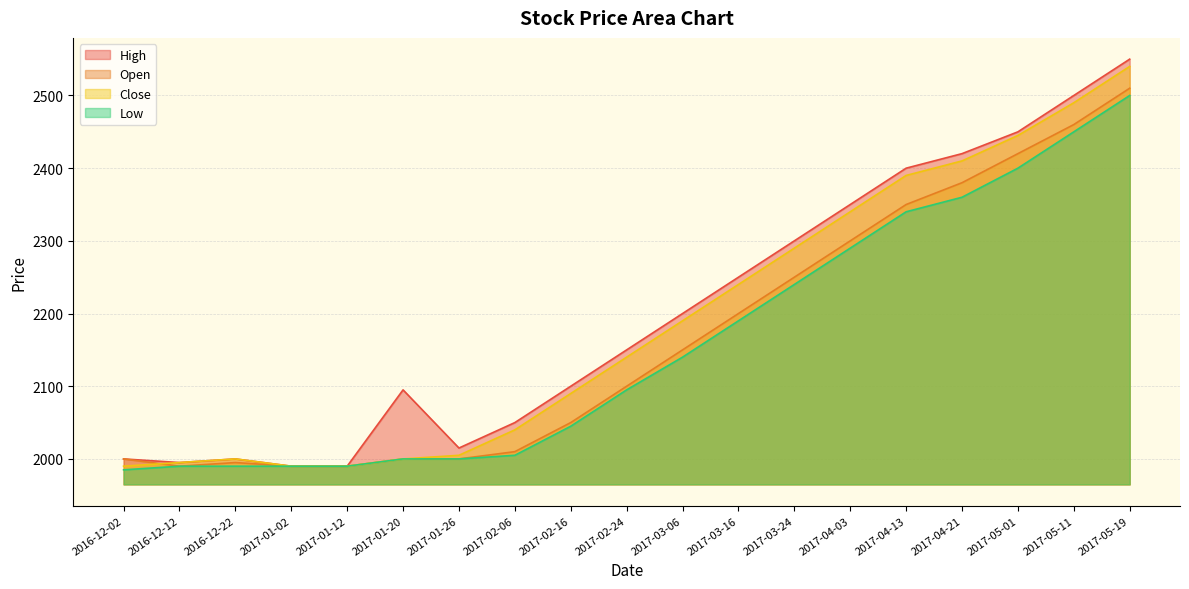

True or false: High and Low cross at least once.

False